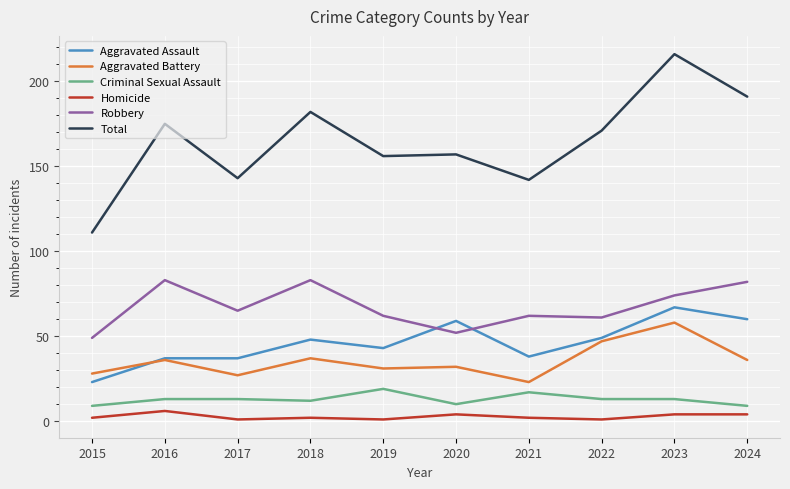

Is it true that Robbery equals 82 at 2024?

True